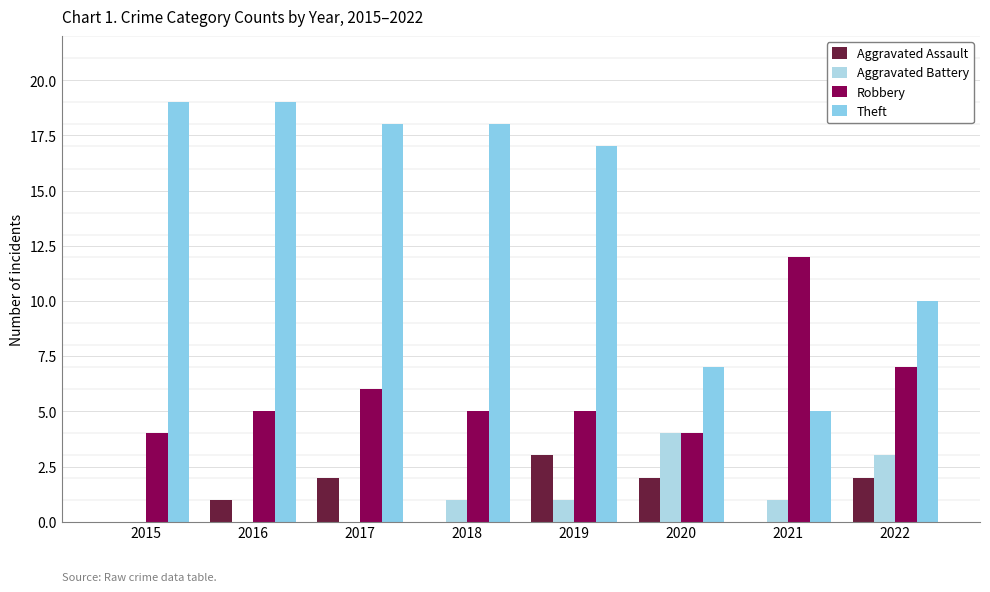

At how many categories does at least one series exceed 12?

5